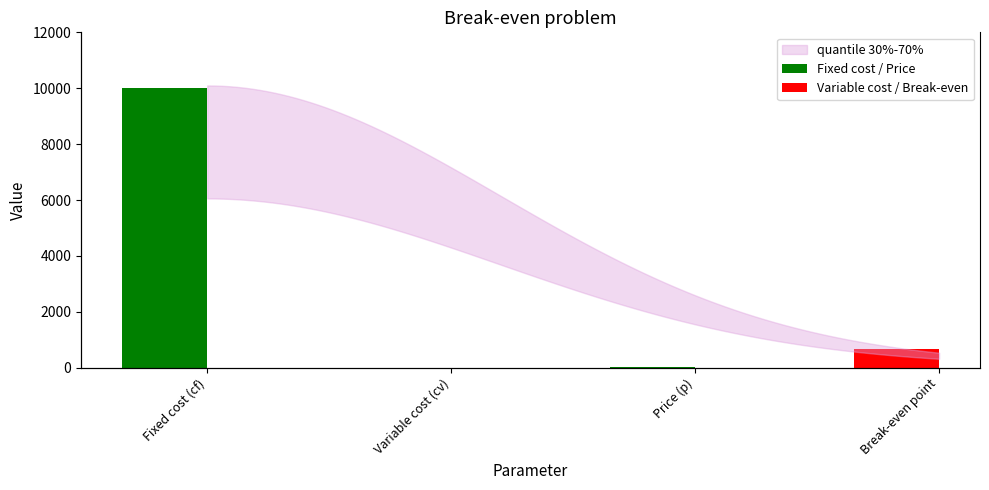

Which series has the largest range (max minus min)?

Fixed cost / Price